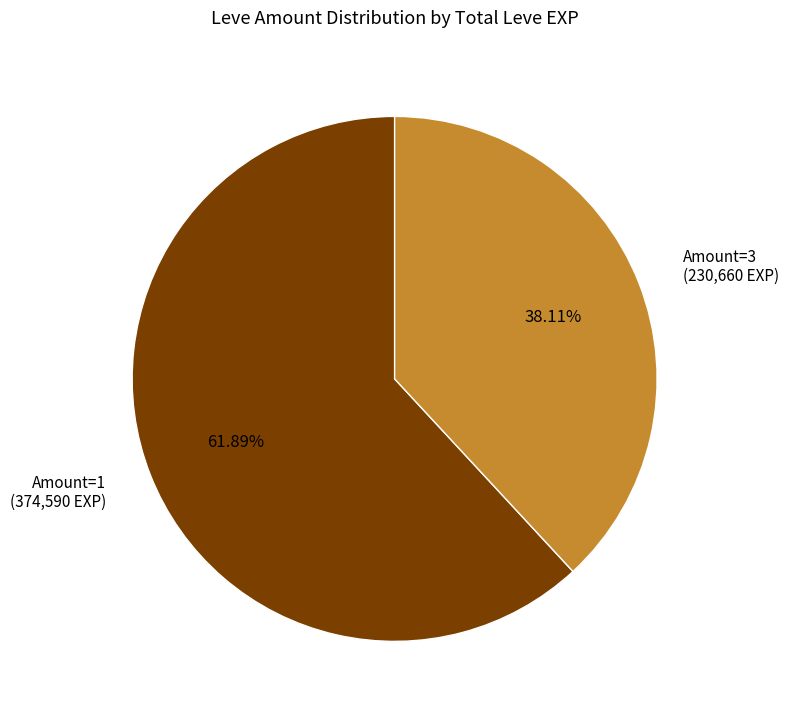

To the nearest percent, what is the difference between the largest and smallest slice percentages?

24%